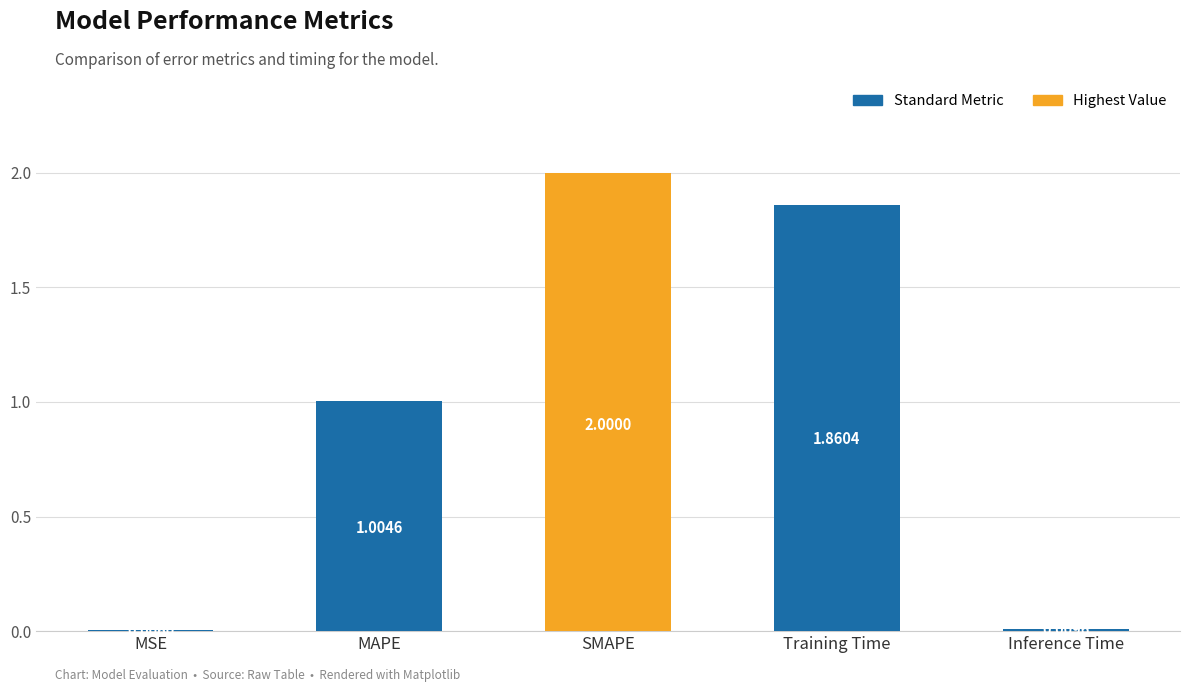

Where does the data first go above 1?

MAPE